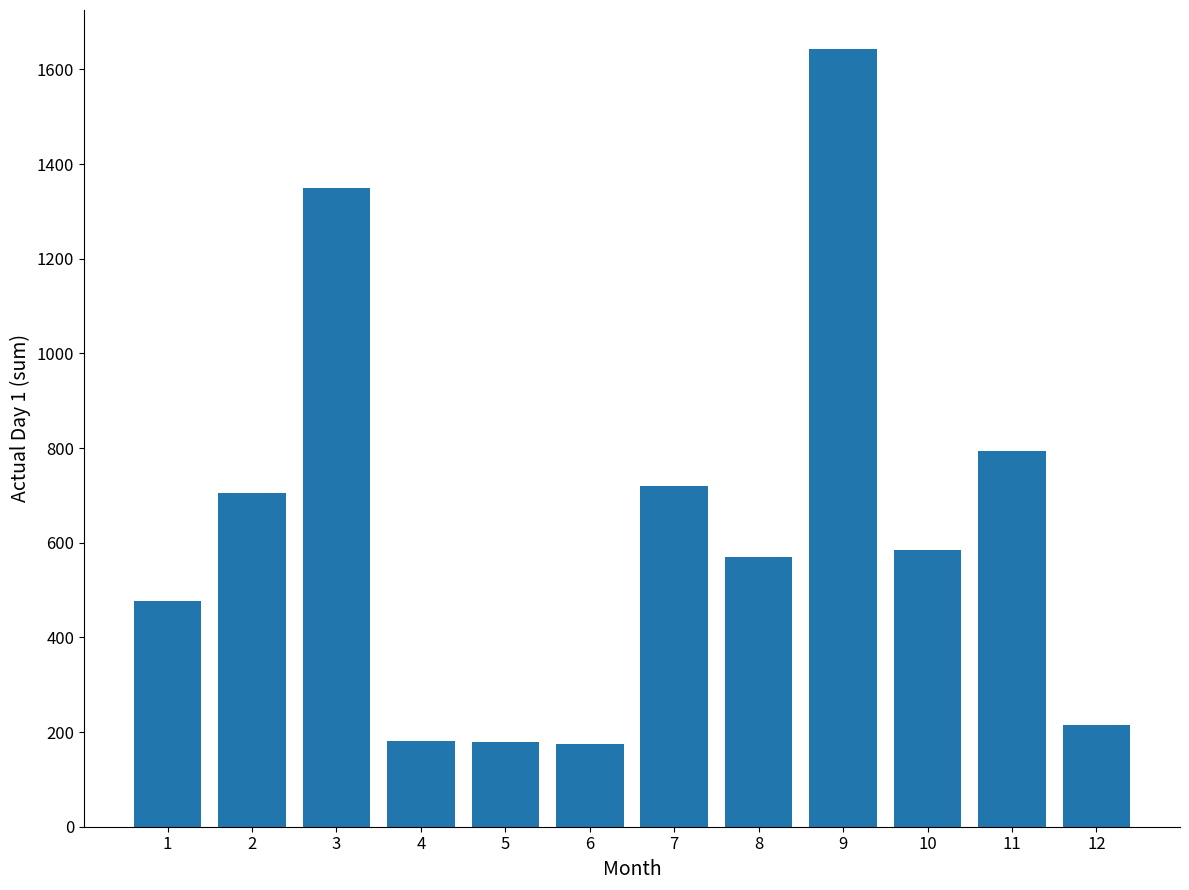

How many values are below 585?

6